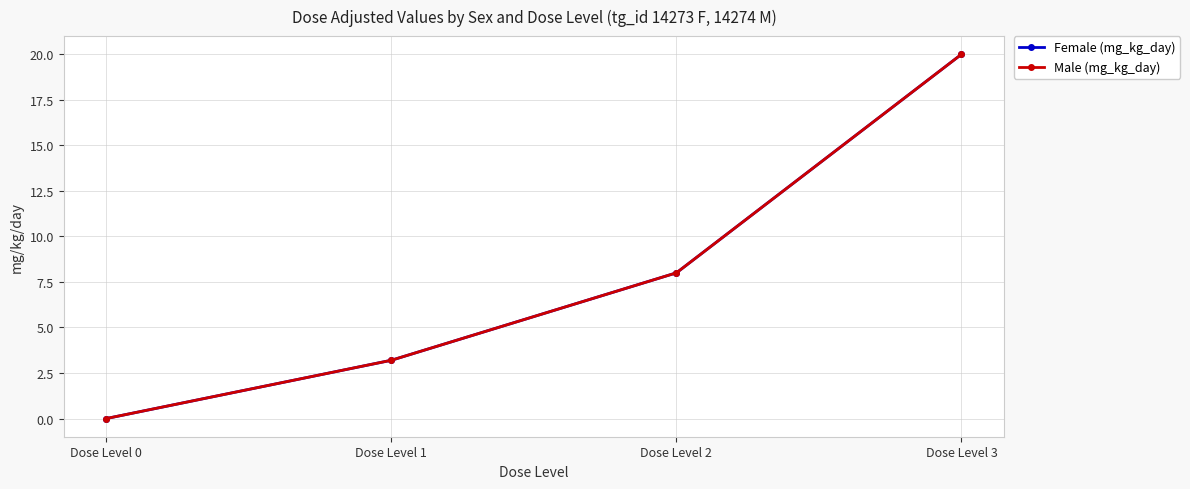

Does the chart have visible grid lines?

Yes